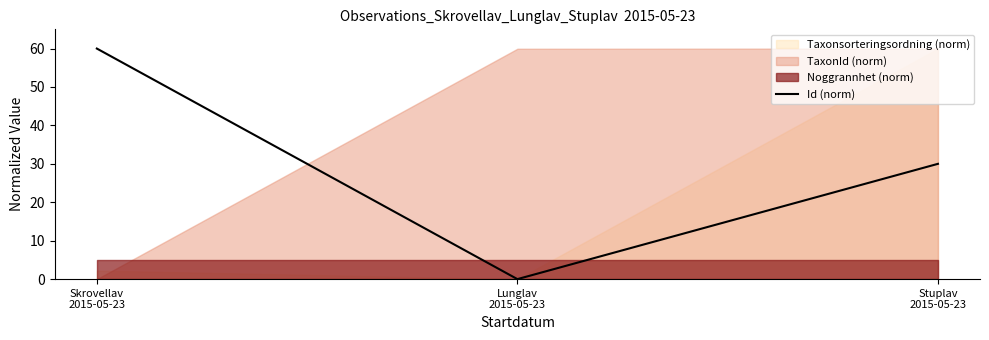

Rank the categories by value from highest to lowest.

Skrovellav
2015-05-23, Stuplav
2015-05-23, Lunglav
2015-05-23